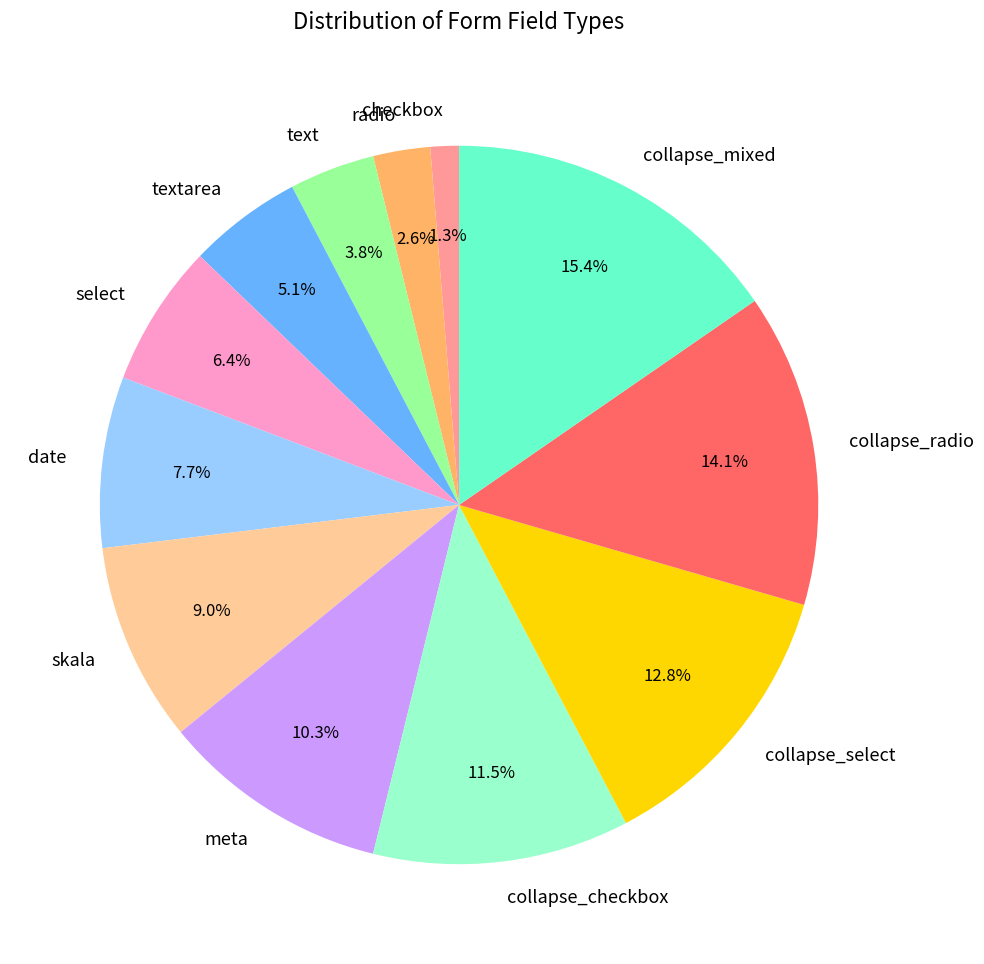

What percentage is the collapse_radio slice, to the nearest percent?

14%